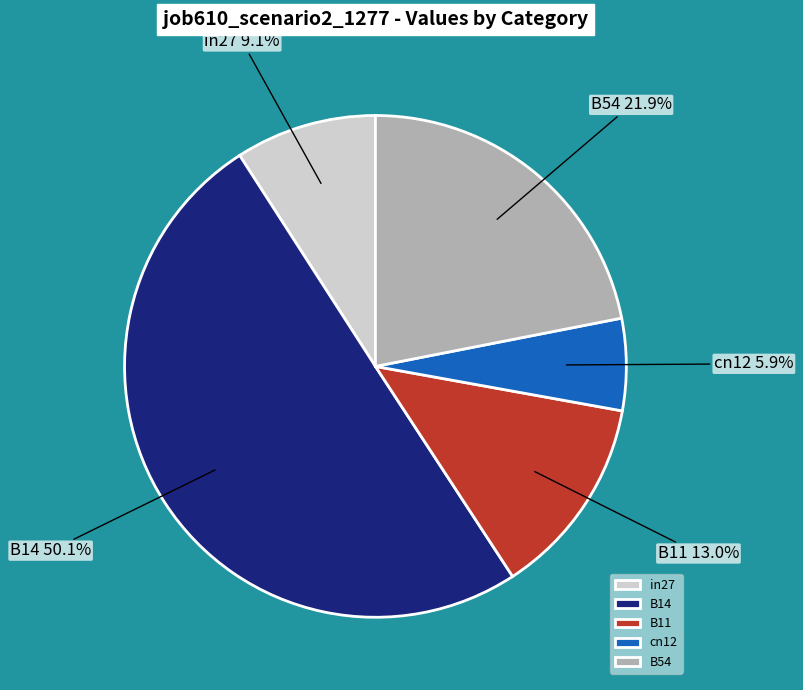

To the nearest percent, what percentage of the pie is in27?

9%